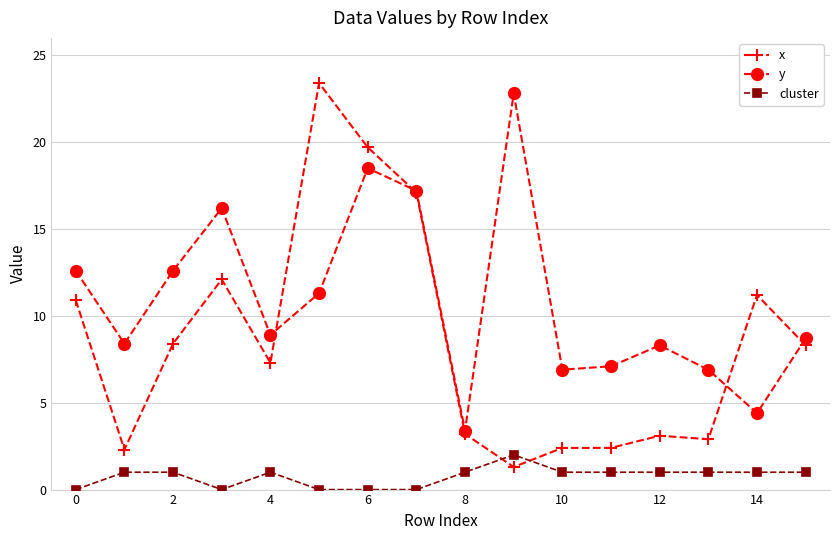

What is the greatest value displayed?

23.4